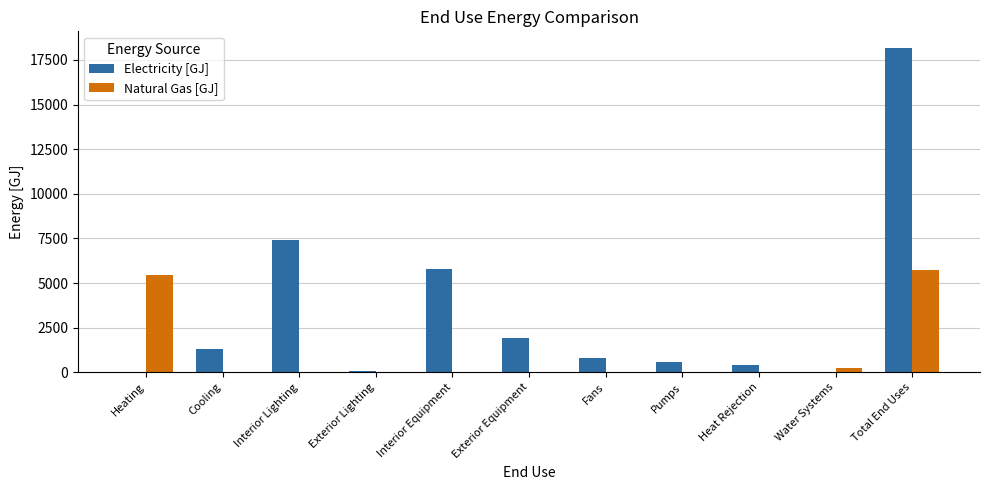

Which series changed the most between Heating and Exterior Lighting?

Natural Gas [GJ]